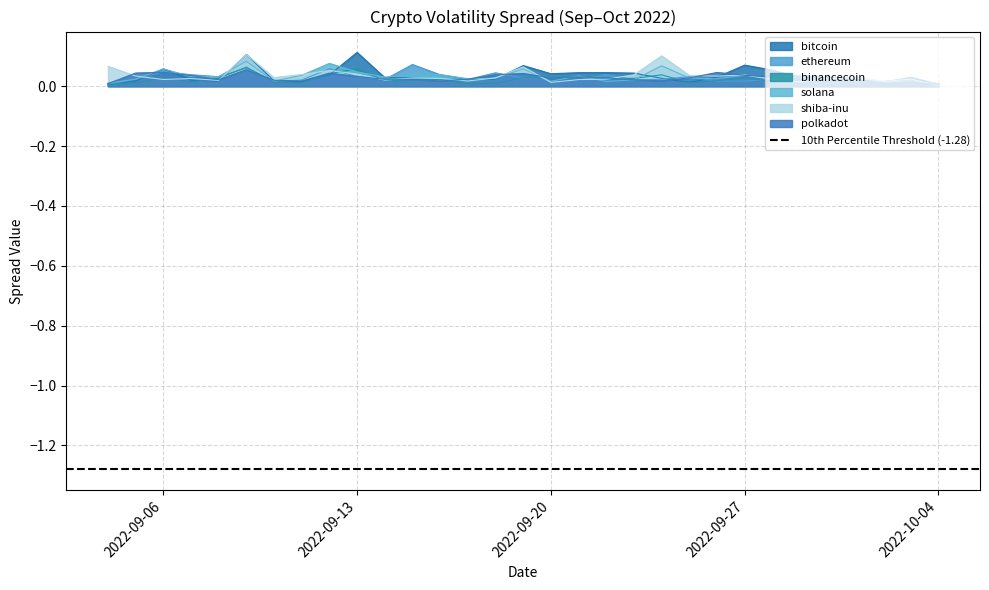

At 2022-09-07, list the series in order from largest to smallest.

ethereum, polkadot, solana, shiba-inu, bitcoin, binancecoin